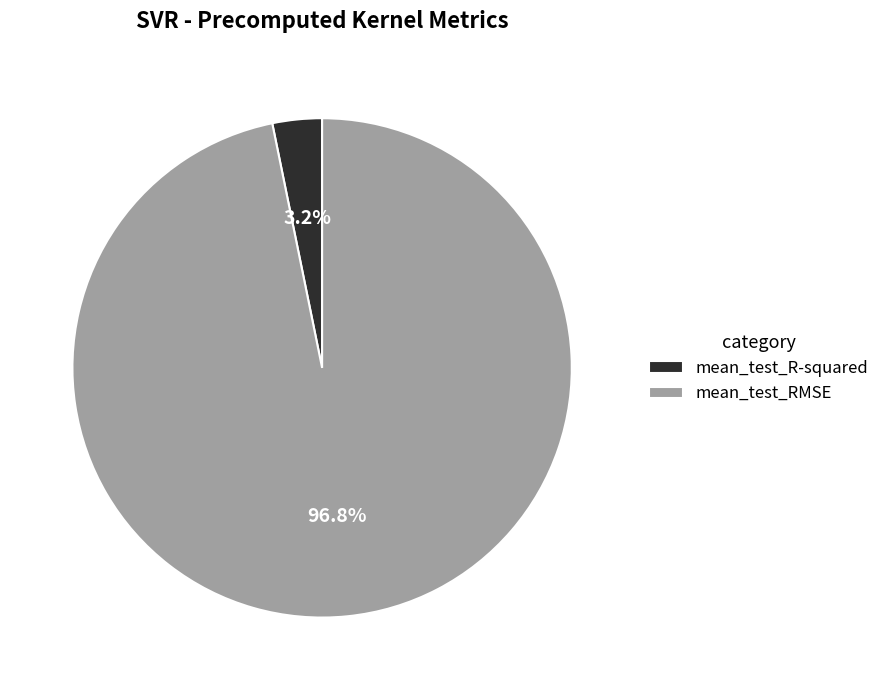

Which slice is the largest?

mean_test_RMSE